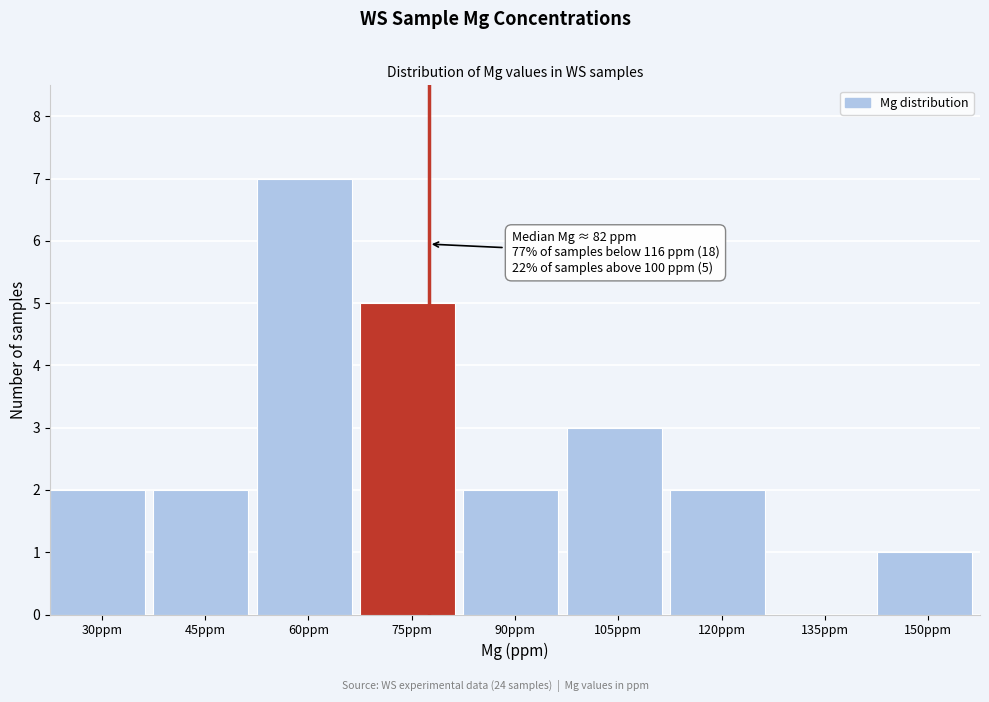

Reading left to right, list all the values displayed in this chart.

30ppm=2	45ppm=2	60ppm=7	75ppm=5	90ppm=2	105ppm=3	120ppm=2	135ppm=0	150ppm=1